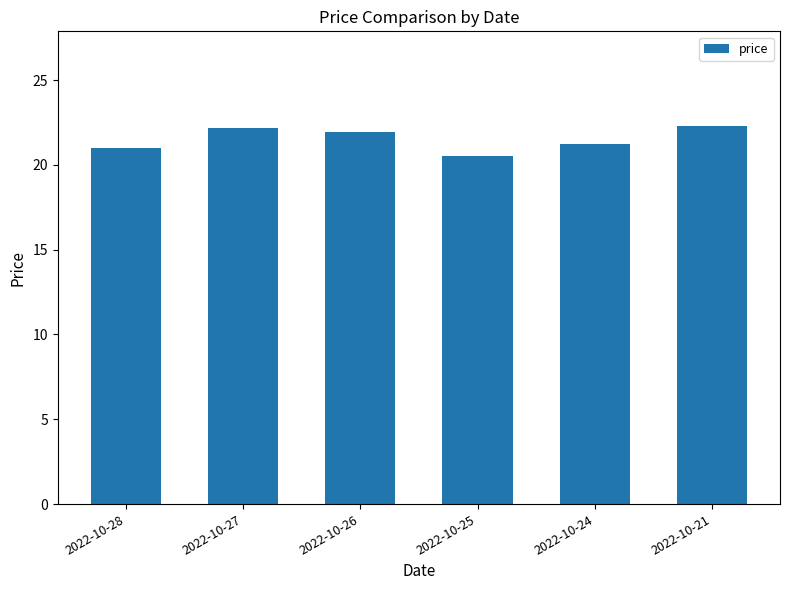

Is it true that the value at 2022-10-25 is 20.5?

True